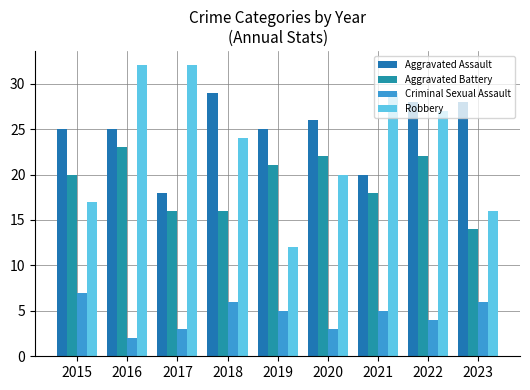

Reading right to left, extract all data points from this chart.

Aggravated Assault: 28	28	20	26	25	29	18	25	25
Aggravated Battery: 14	22	18	22	21	16	16	23	20
Criminal Sexual Assault: 6	4	5	3	5	6	3	2	7
Robbery: 16	27	29	20	12	24	32	32	17